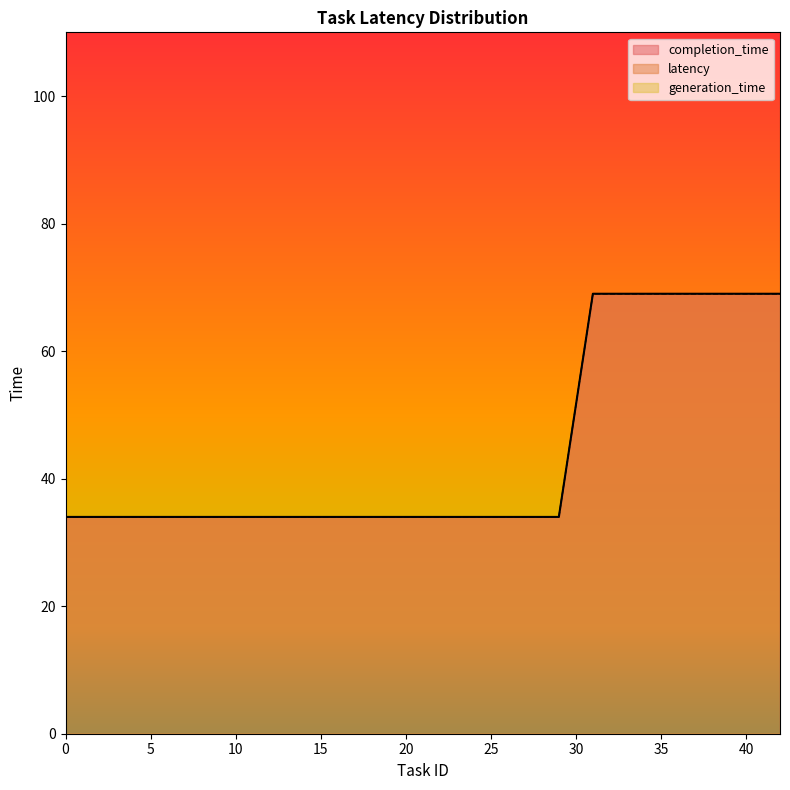

At which category is the sum across all series the highest?

37